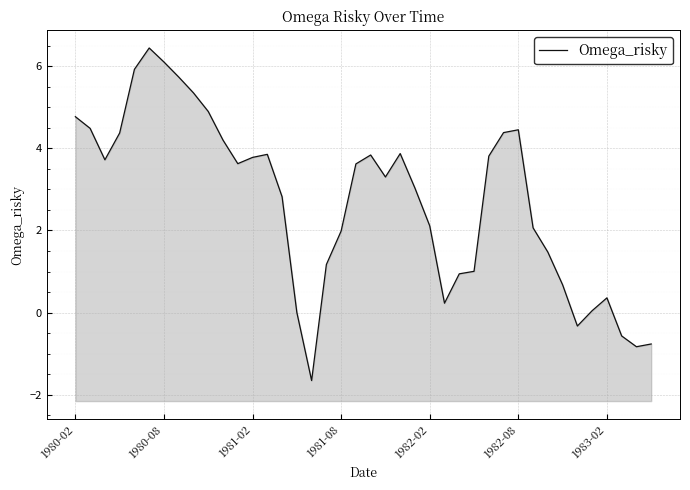

The value at 37 is -0.2. True or false?

False